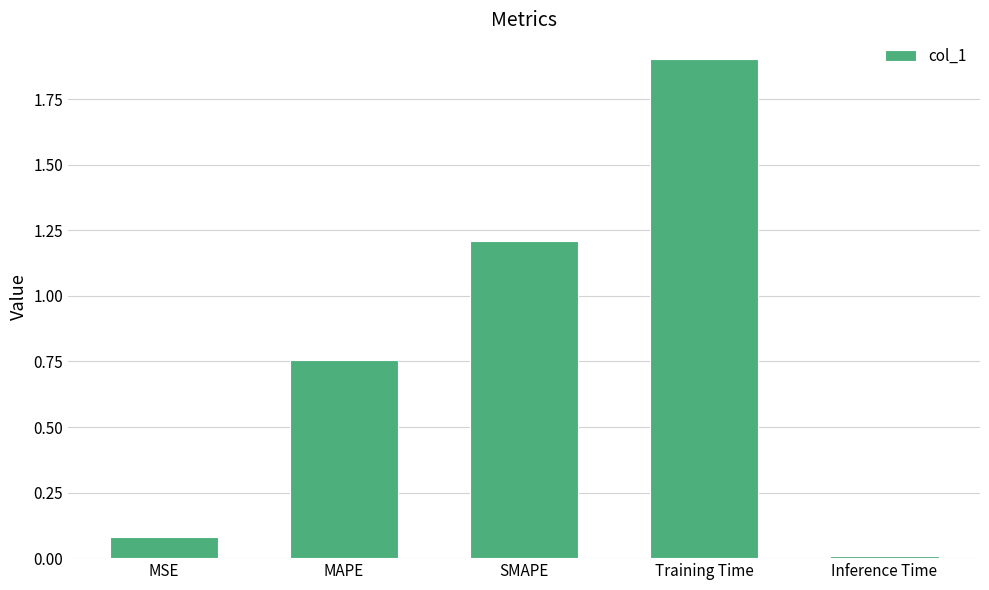

How many categories are shown in the chart?

5